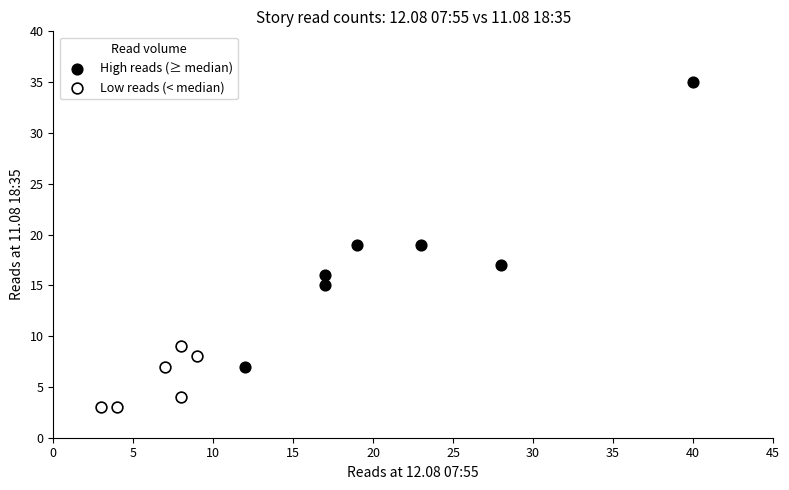

Which series reaches the maximum Y coordinate?

High reads (≥ median)